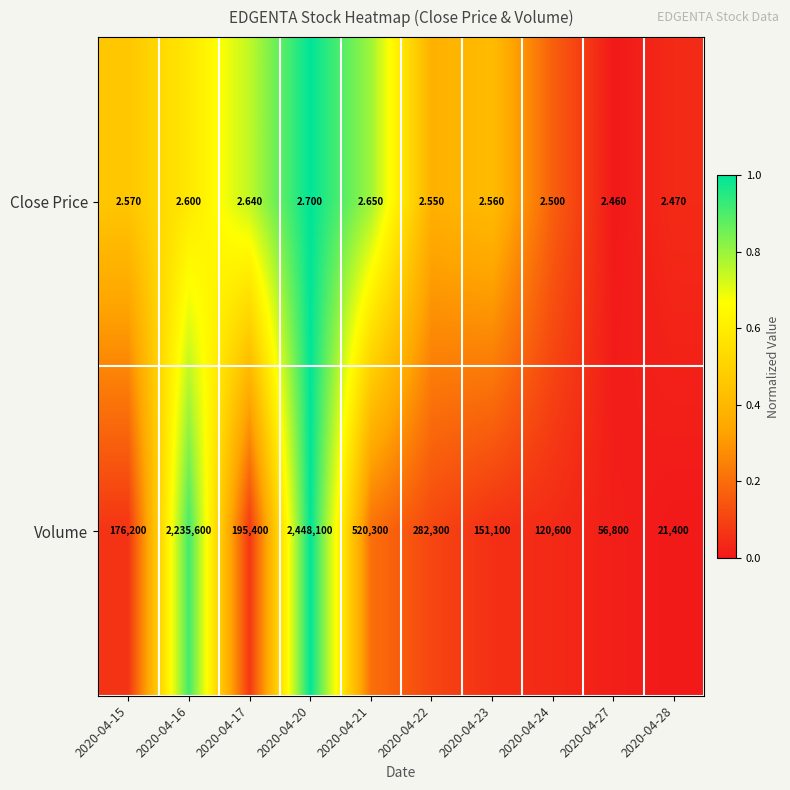

Is the value of Volume at 2020-04-16 greater than the value of Close Price at 2020-04-28?

Yes